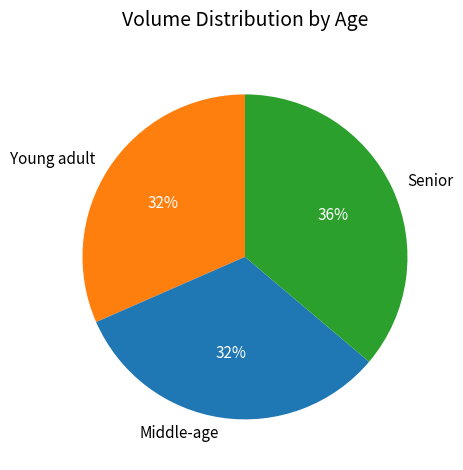

What is the largest slice in the pie chart?

Senior